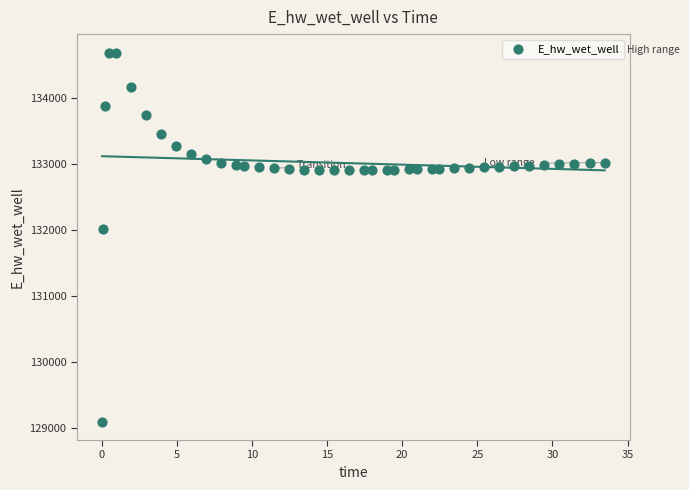

What is the range of Y values (max minus min)?

5599.5